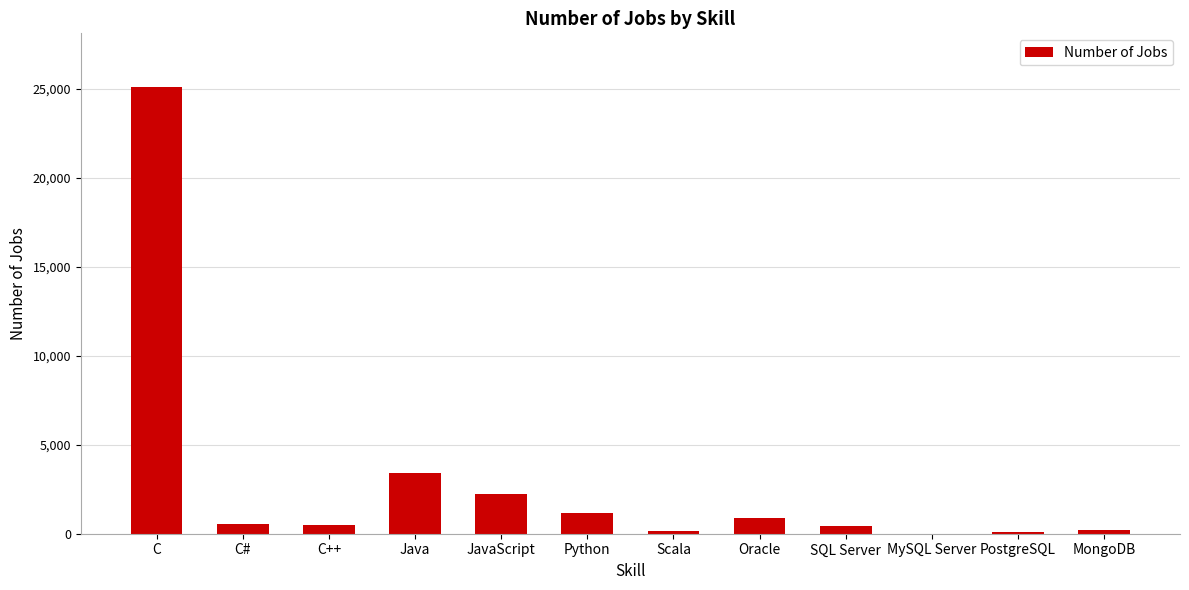

Between Scala and Oracle, which is larger?

Oracle